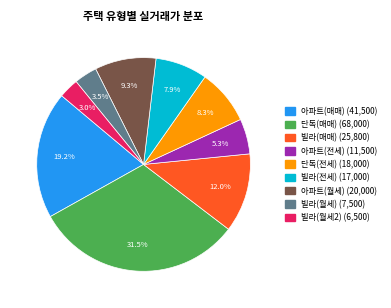

Does any single category account for the majority?

No